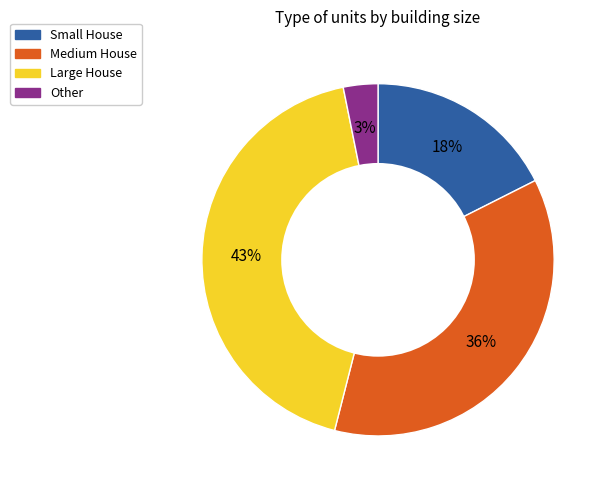

Which slice is the largest?

Large House